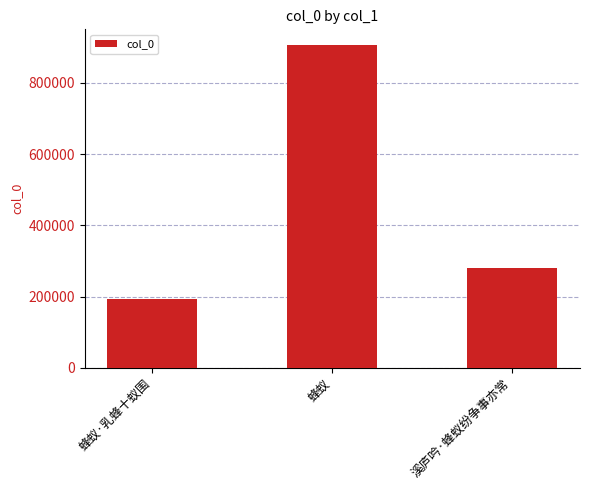

What value does the data have at 蜂蚁·乳蜂十蚁围?

192112